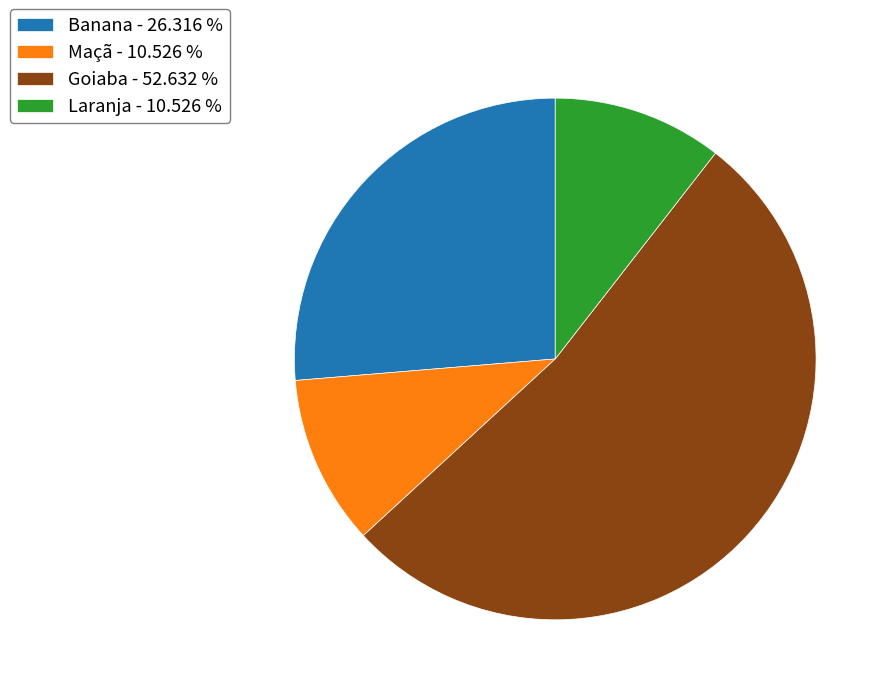

Approximately how many times larger is the value at Maçã - 10.526 % compared to Banana - 26.316 %?

0.4